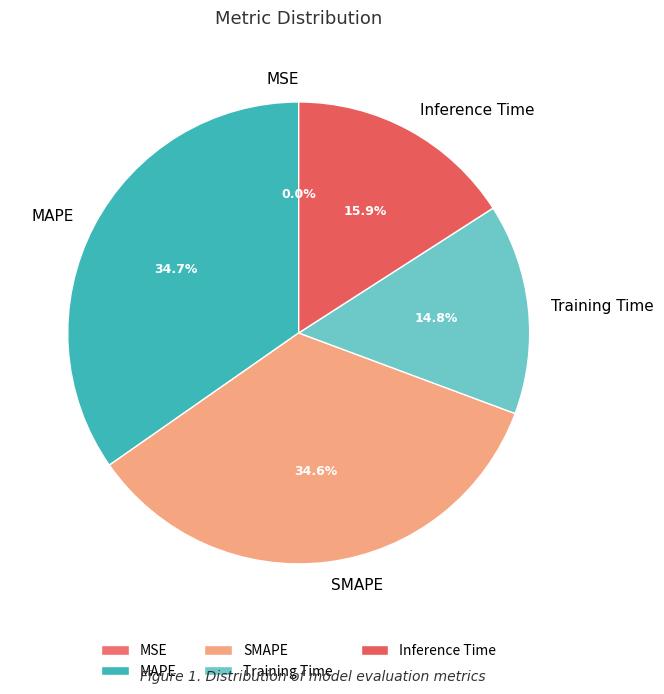

Does MAPE account for over 50% of the chart?

No